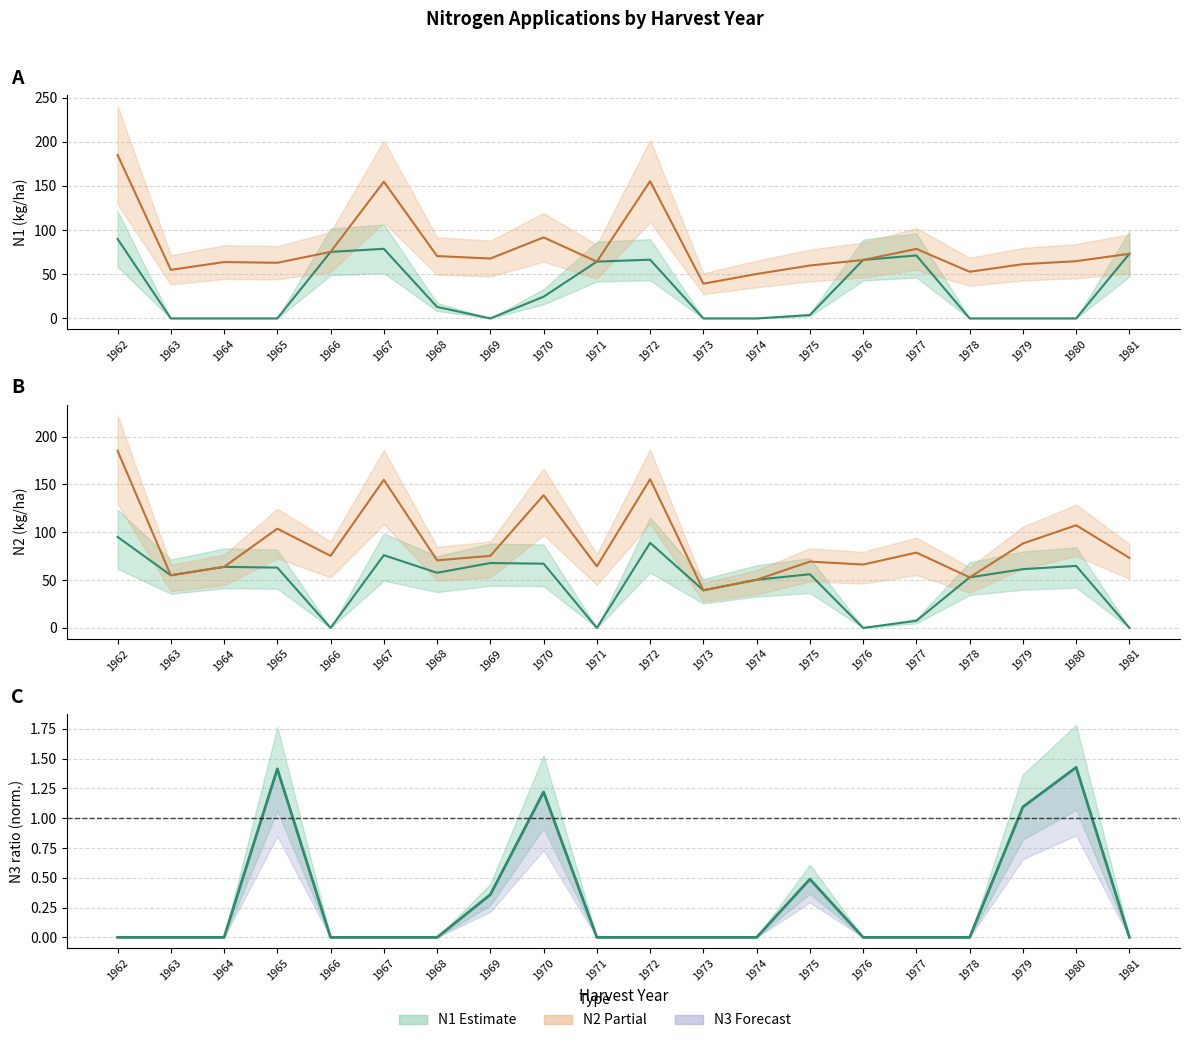

True or false: the data shows 1.4 at 1980.

True